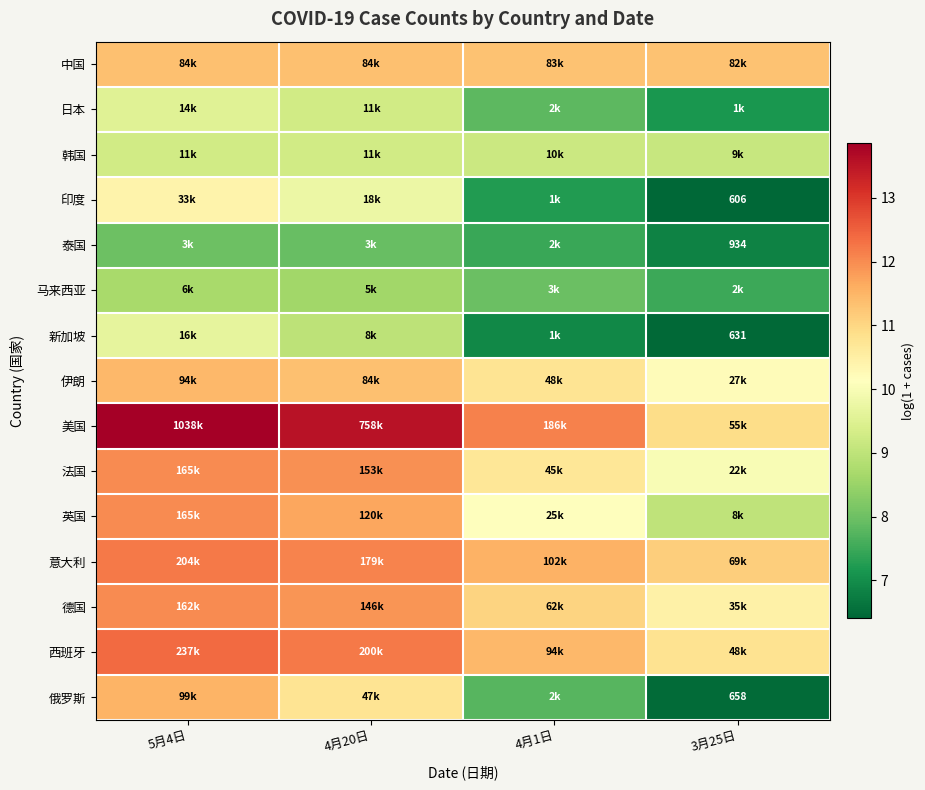

List the series in order of their peak value, highest first.

美国, 西班牙, 意大利, 英国, 法国, 德国, 俄罗斯, 伊朗, 中国, 印度, 新加坡, 日本, 韩国, 马来西亚, 泰国